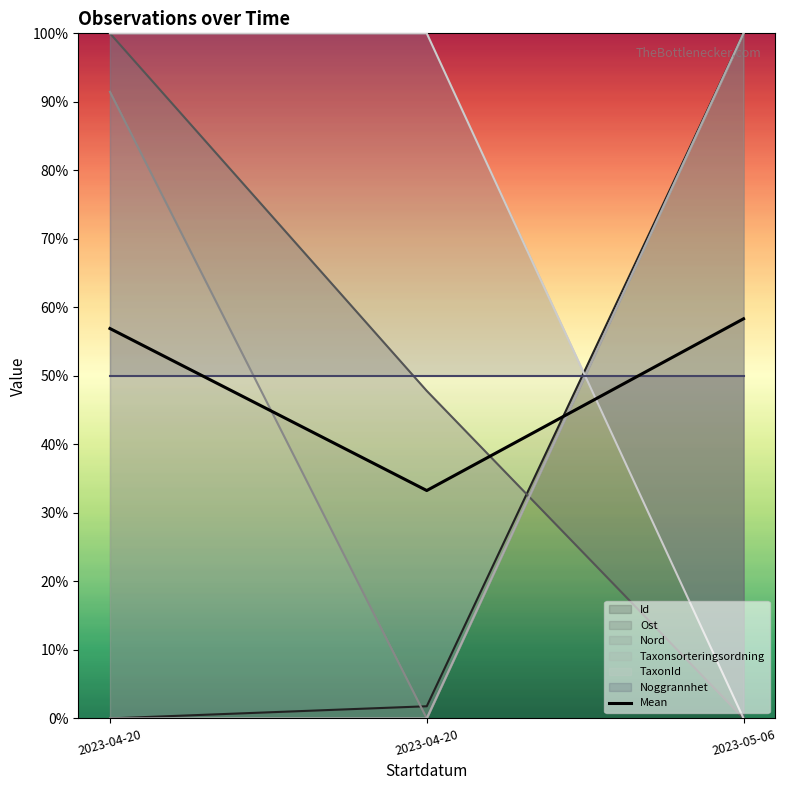

How many Ost values are between 0 and 100?

3